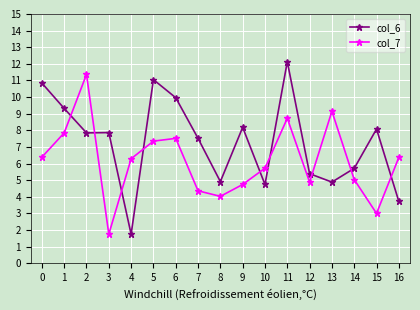

Which label corresponds to the largest value in the chart?

11